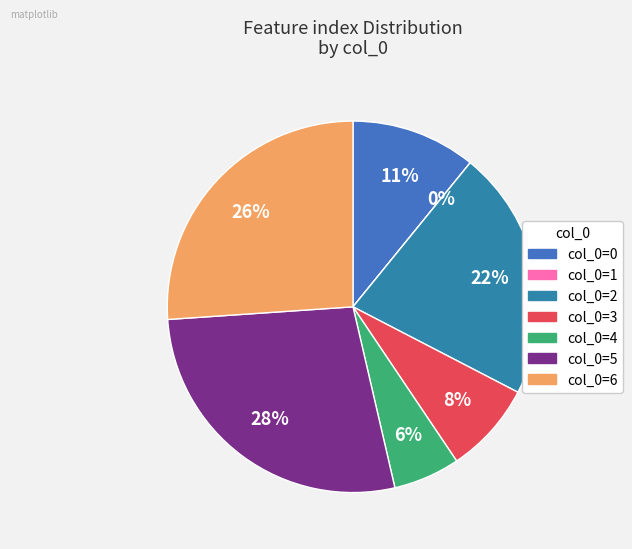

To the nearest percent, what percentage of the pie is 2?

22%